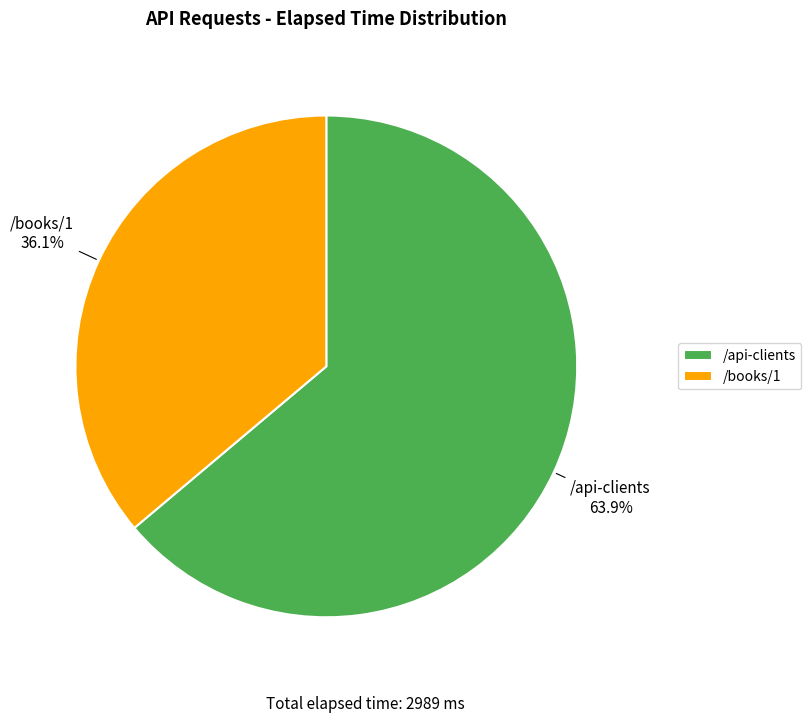

To the nearest percent, what is the difference between the /api-clients and /books/1 slice percentages?

28%